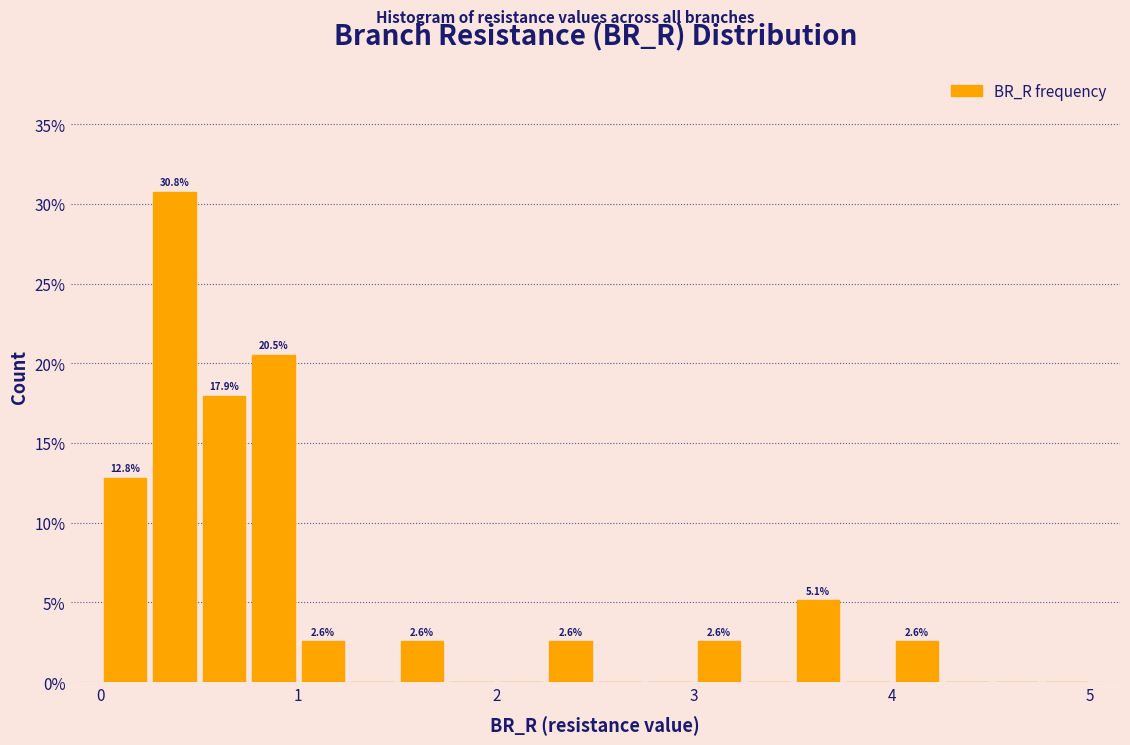

Read against the x-axis, roughly where is the centre of the tallest bar?

0.4